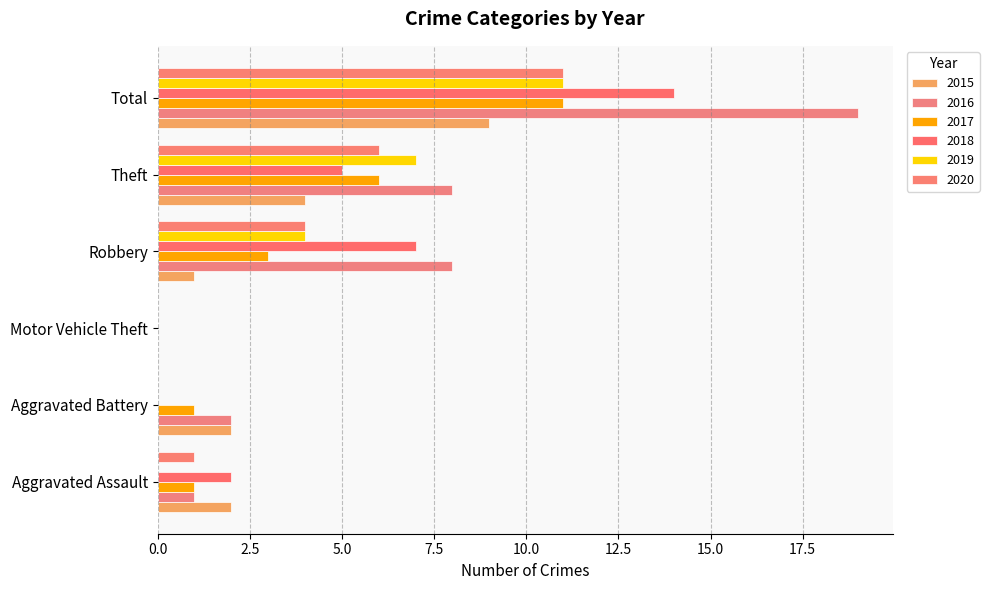

What is the highest value of the 2017 series?

11